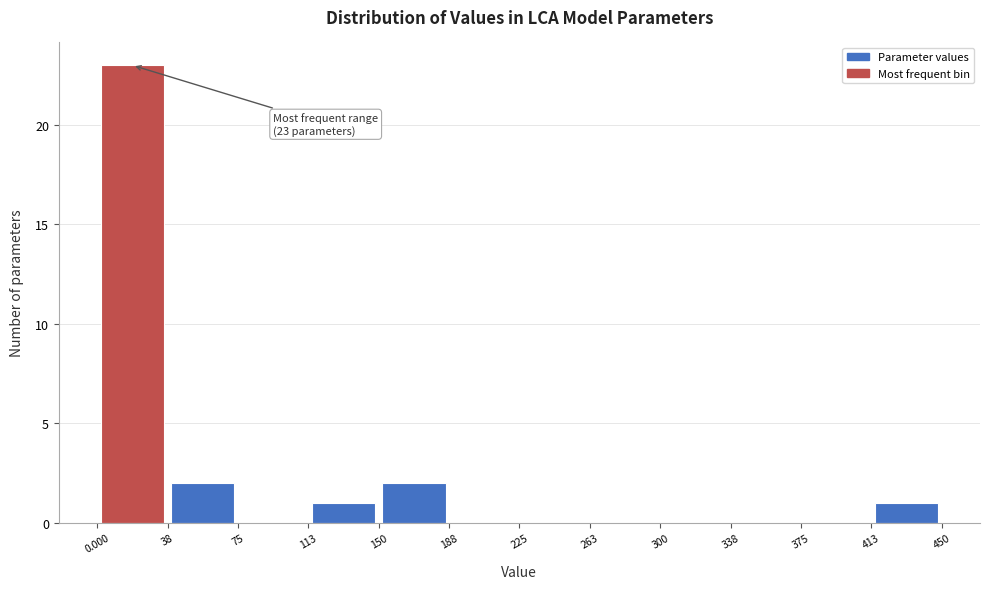

Over which range of the x-axis is the bar tallest?

0.000 to 38